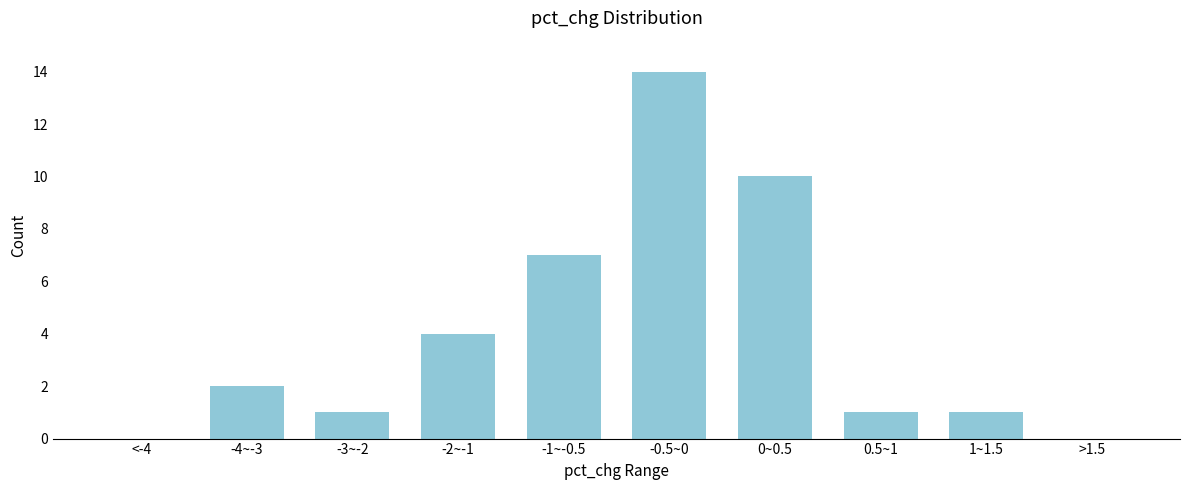

Reading right to left, what are all the values shown in this chart?

>1.5=0	1~1.5=1	0.5~1=1	0~0.5=10	-0.5~0=14	-1~-0.5=7	-2~-1=4	-3~-2=1	-4~-3=2	<-4=0